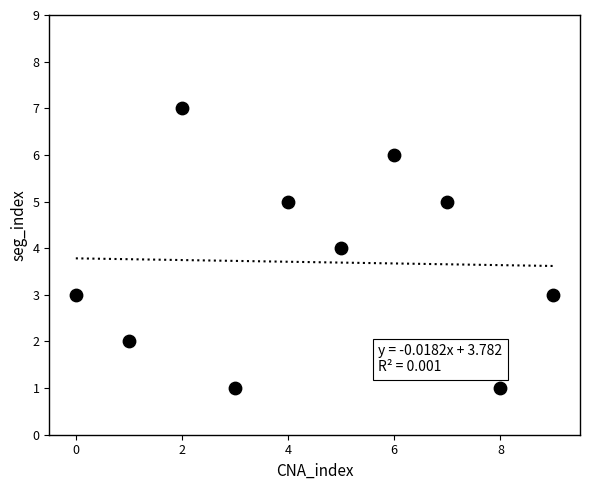

What is the range of Y values (max minus min)?

6